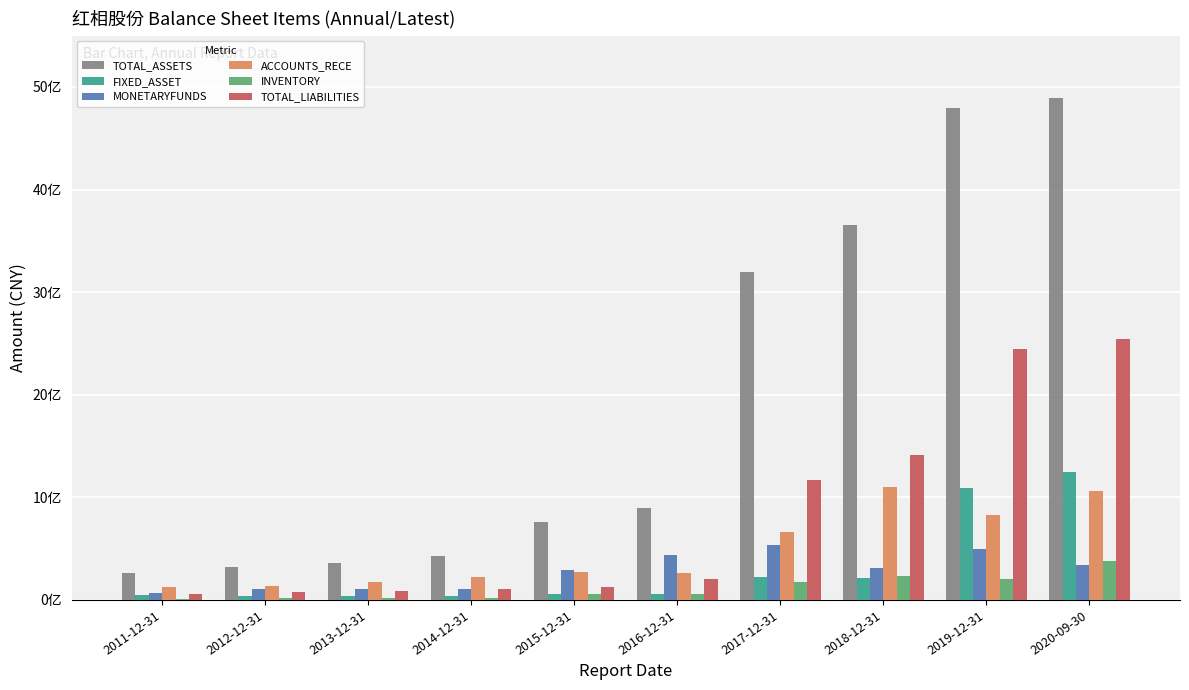

Does the chart contain stacked bars?

No